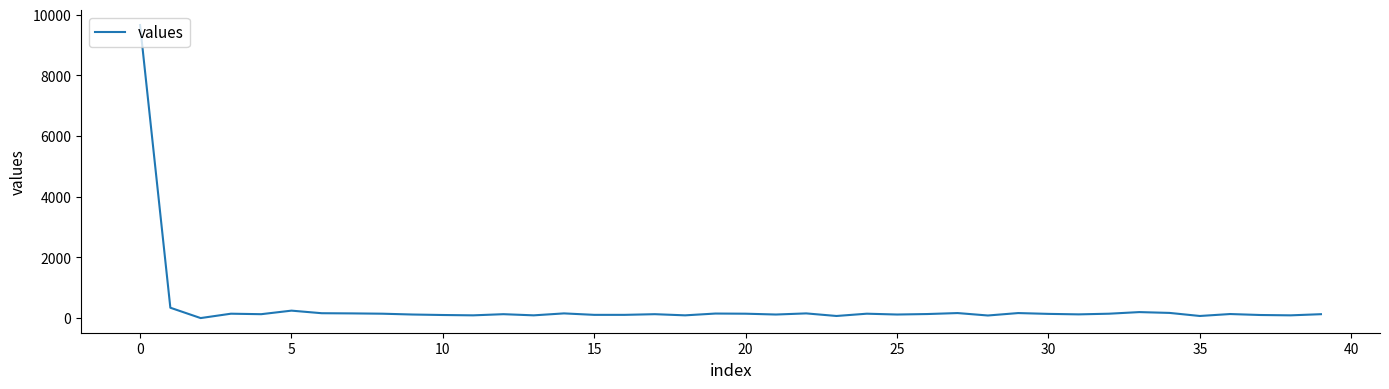

What is the difference between the maximum and minimum values?

9658